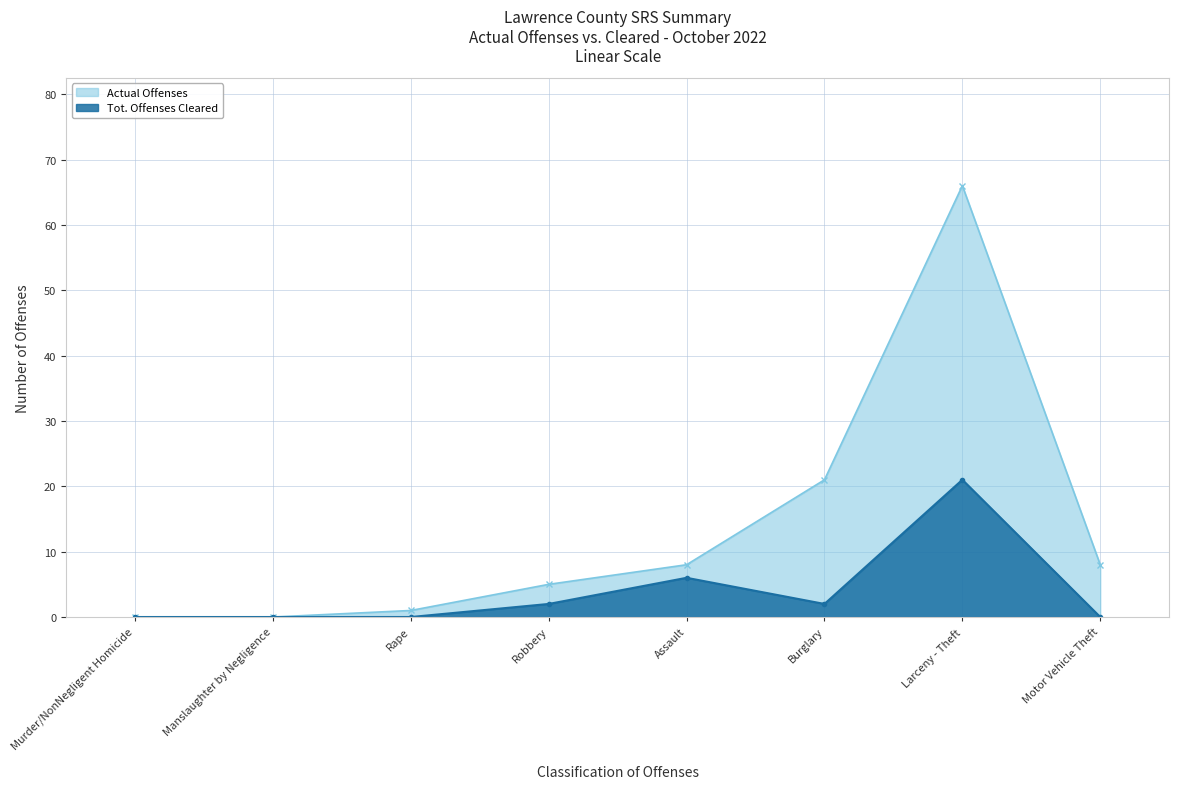

Rank the series by their maximum value, from lowest to highest.

Tot. Offenses Cleared, Actual Offenses